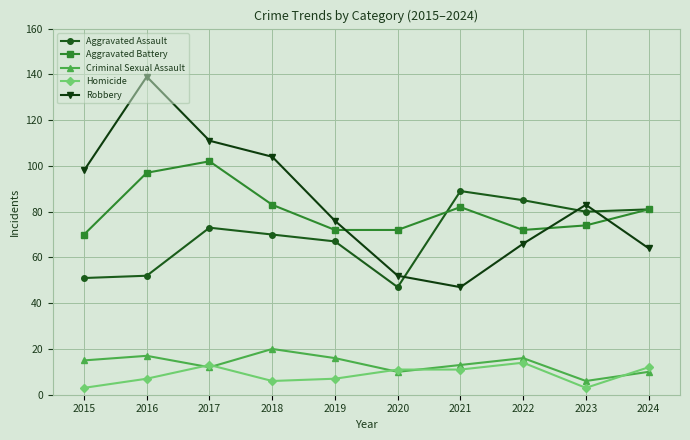

True or false: Robbery has a value of 52 at 2020.

True